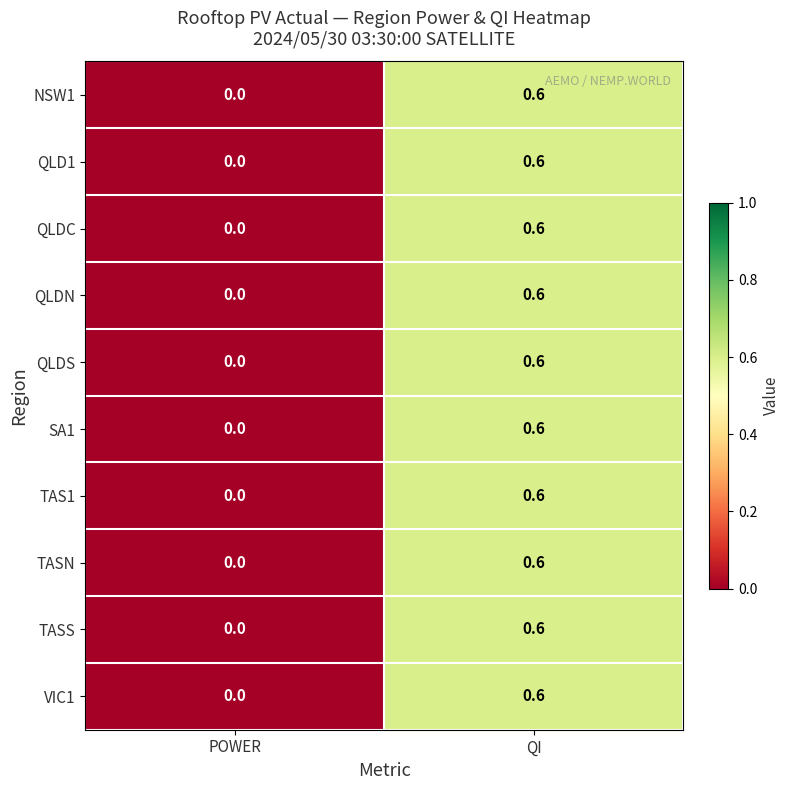

The QLDN series shows 0.1 at QI. True or false?

False